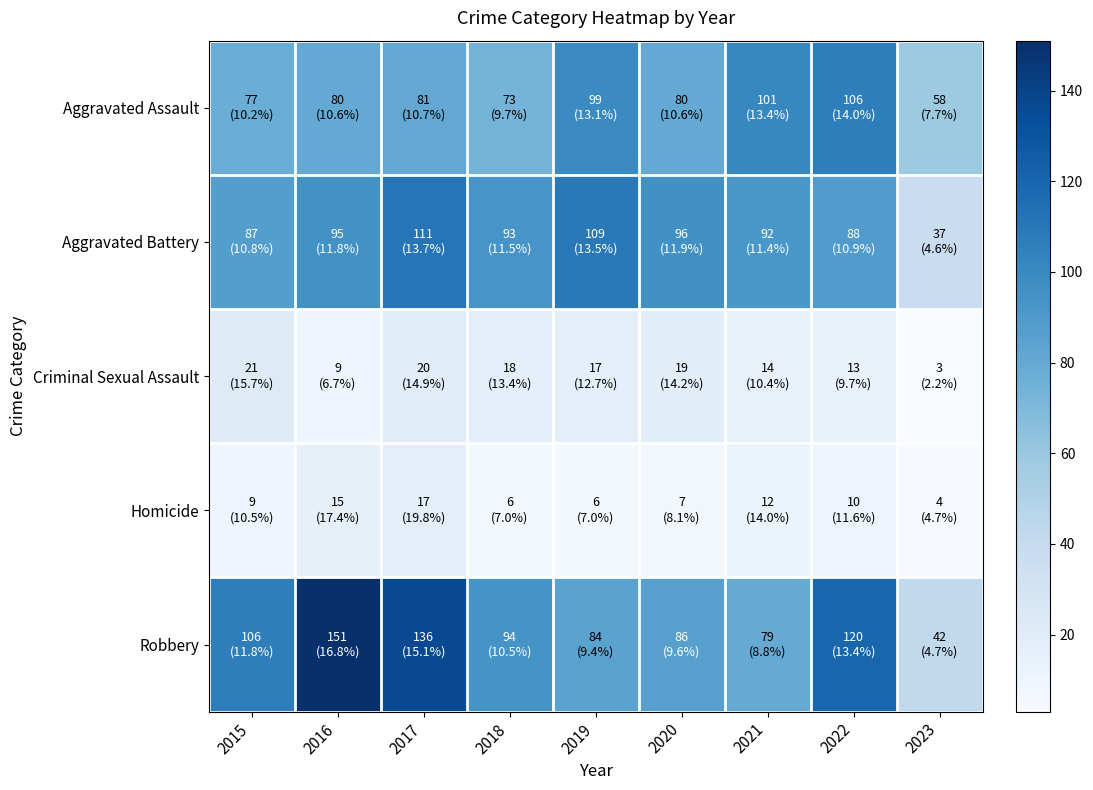

What is the minimum value shown in the chart?

3